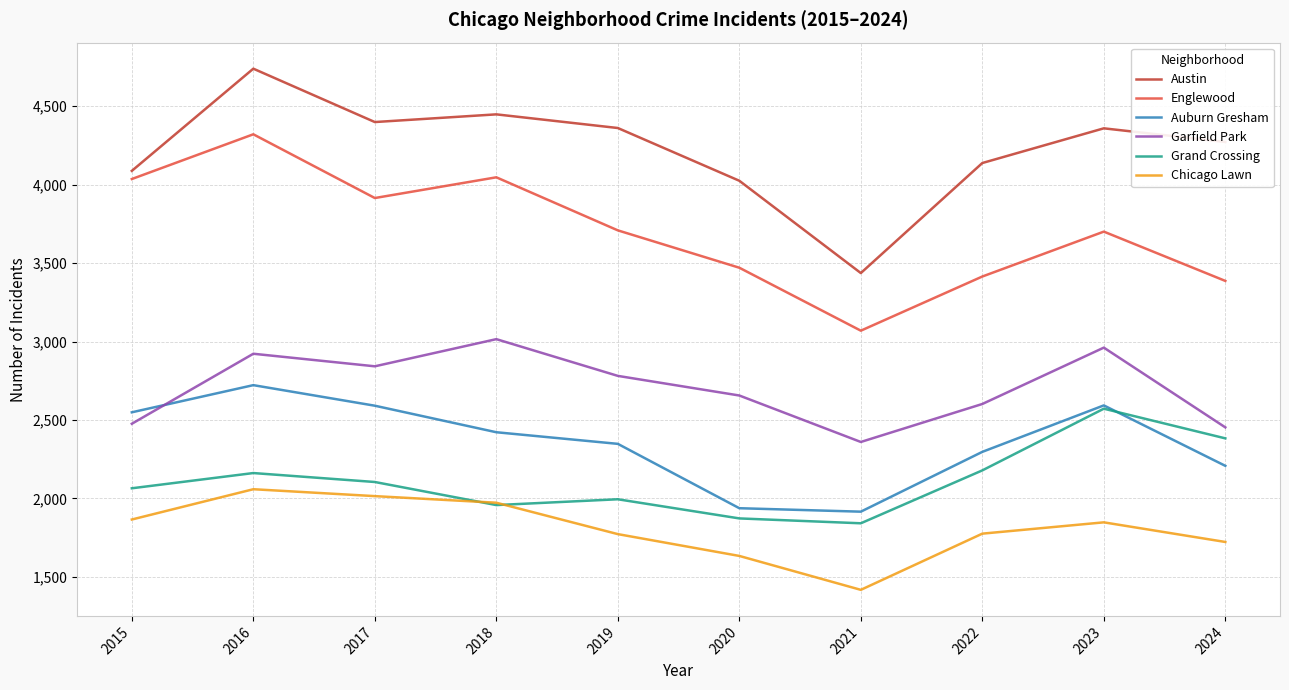

What is the sum of all Auburn Gresham values?

23584